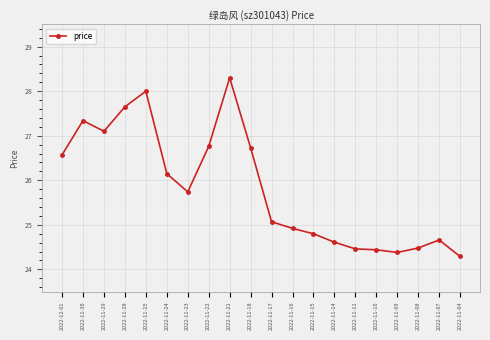

What is the smallest value displayed?

24.3